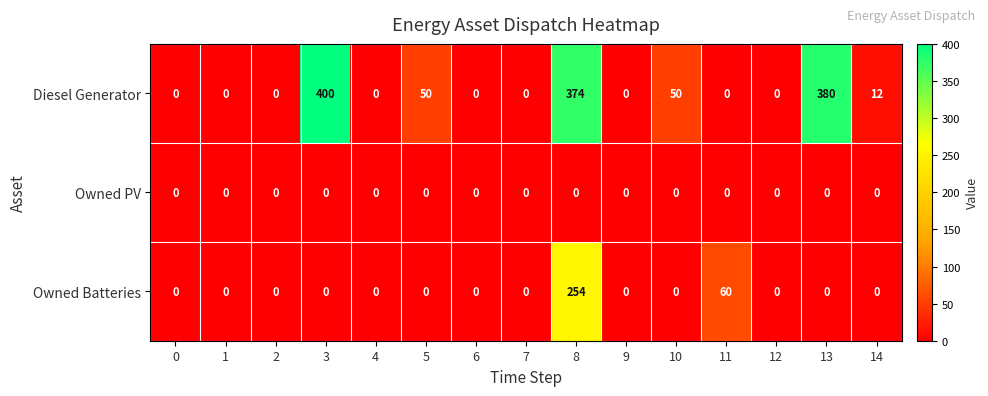

What is the average value of the Owned Batteries series?

21